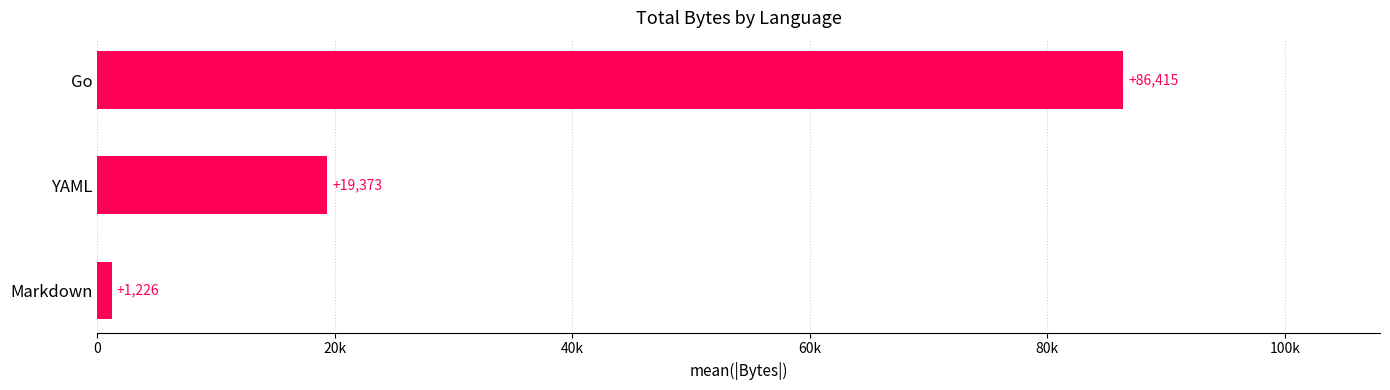

List the labels in order of value, largest first.

Go, YAML, Markdown